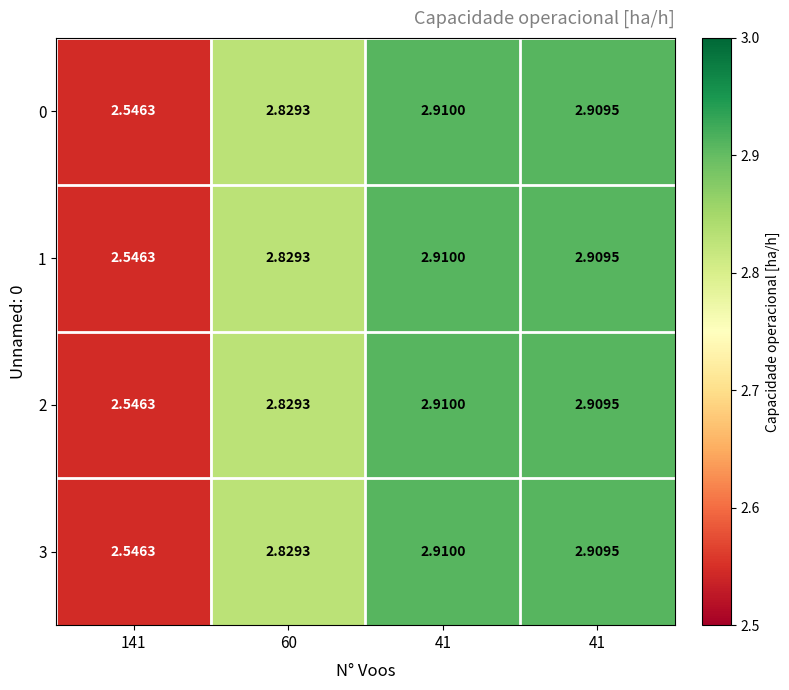

How many categories are shown in the chart?

4